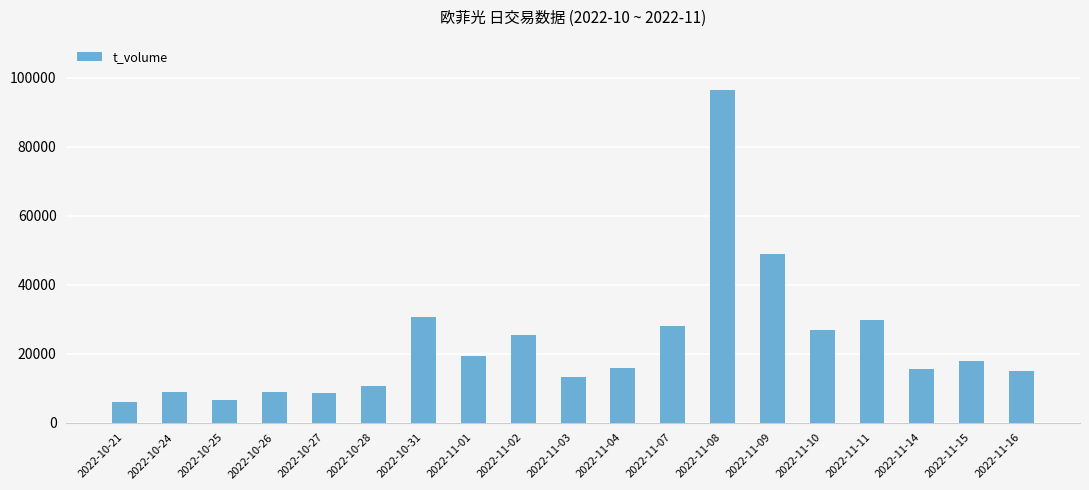

Between 2022-11-15 and 2022-11-03, which is larger?

2022-11-15